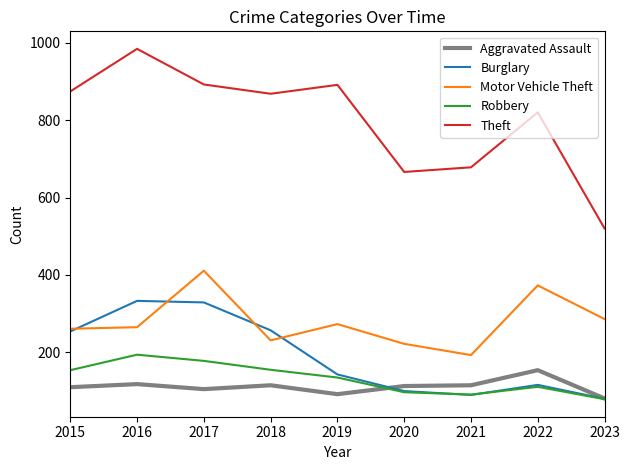

Is the value of Theft at 2022 greater than the value of Burglary at 2015?

Yes